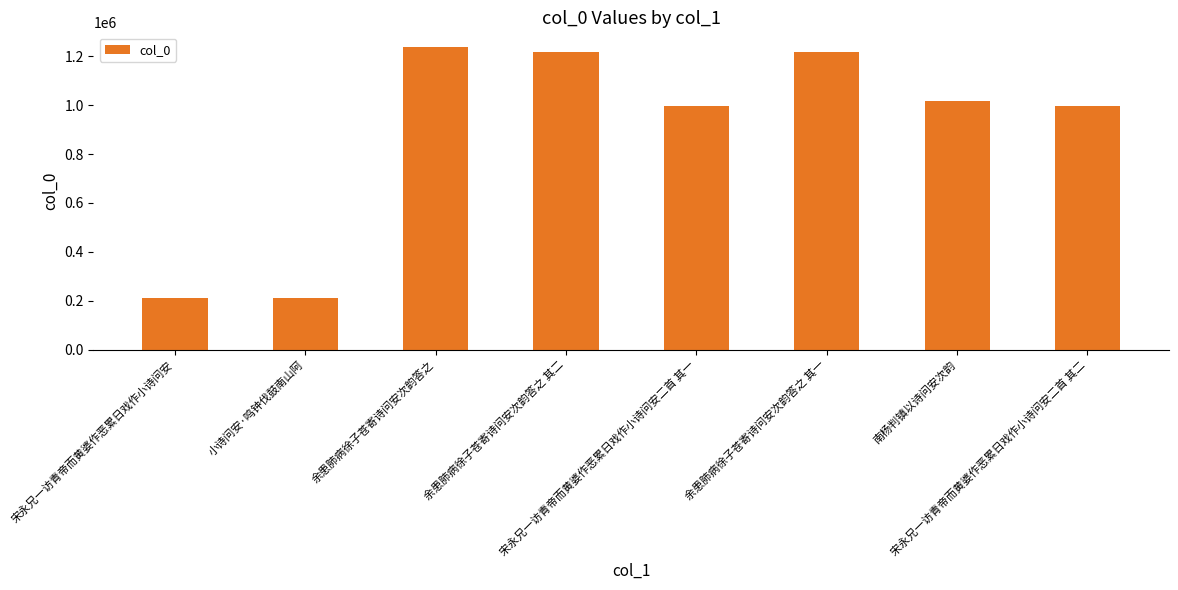

What value does the data have at 余患肺病徐子苍寄诗问安次韵答之, to the nearest 100?

1236400